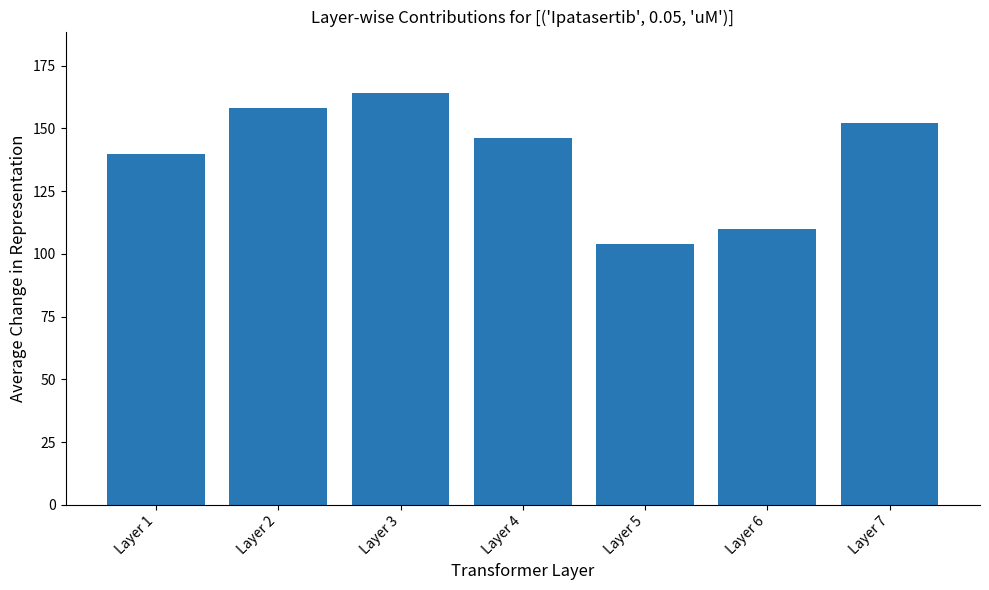

At which category does the chart reach its peak across all series?

Layer 3